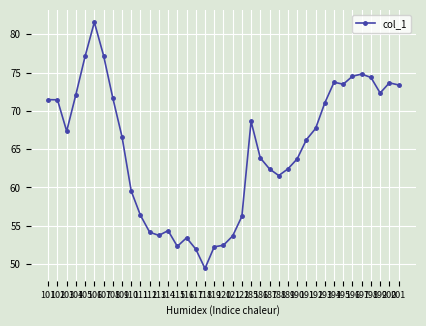

Does the chart have visible grid lines?

Yes